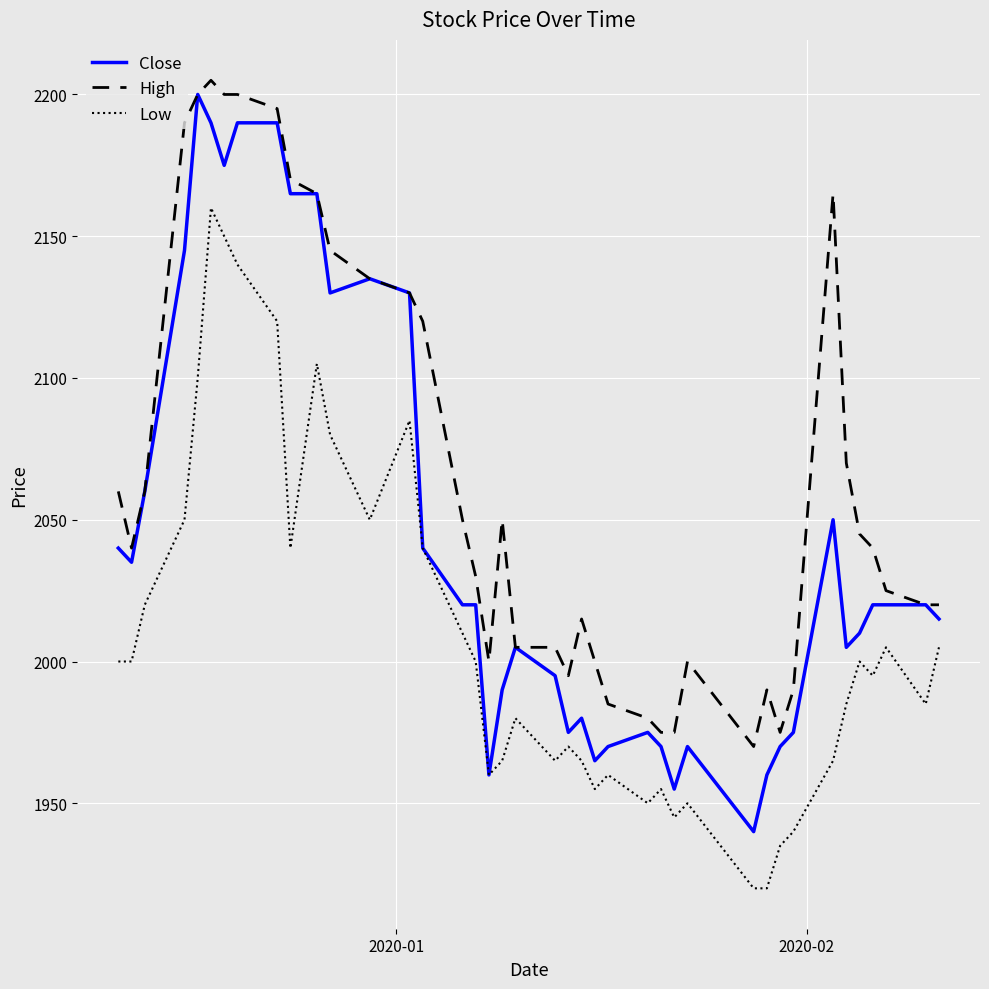

Which series has the largest total across all categories?

High